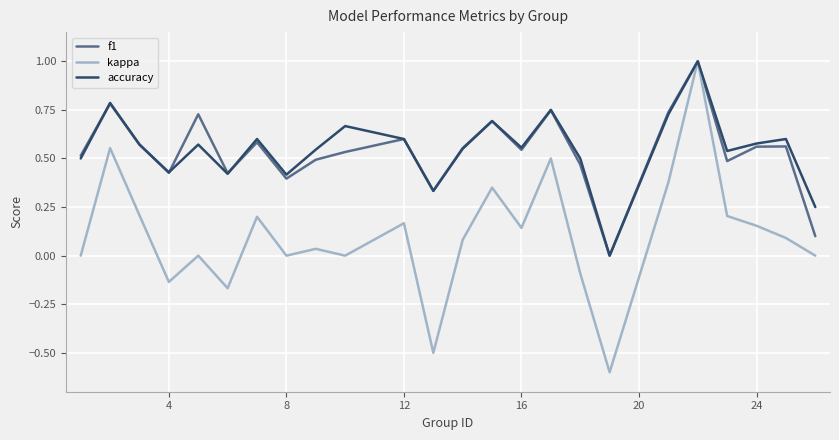

Which series has the largest range (max minus min)?

kappa